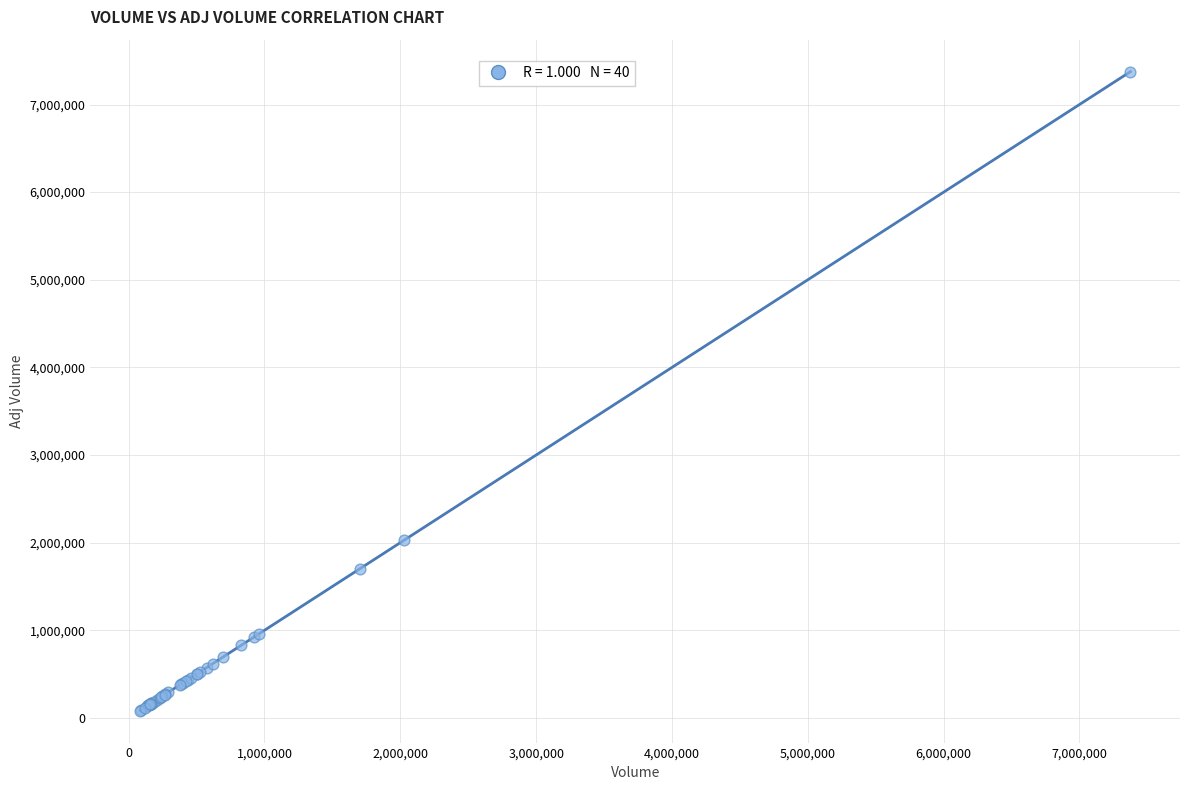

What Y value in the scatter plot is closest to 3729273?

2025099